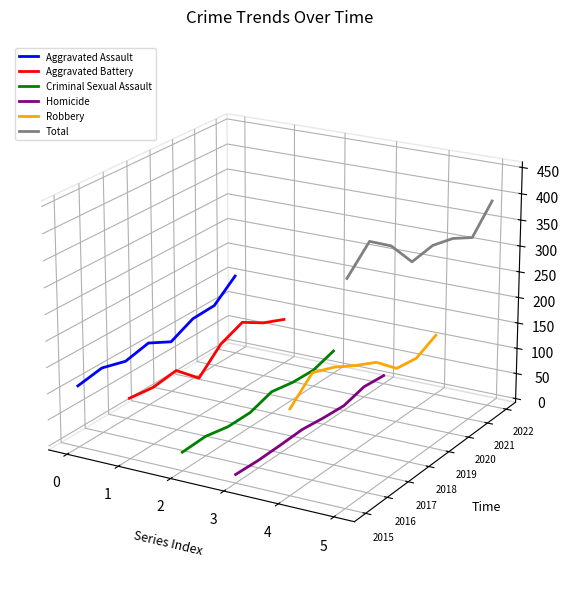

Does the chart display data point markers on the line(s)?

No